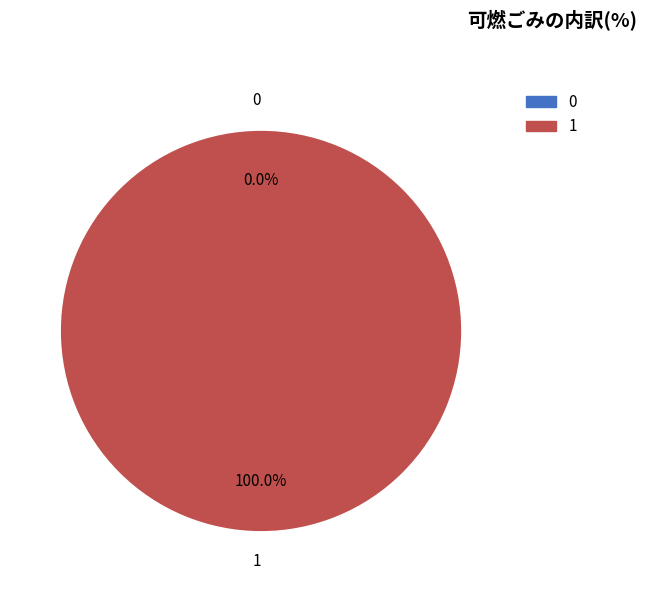

Is it true that 1 is 99% of the pie?

False